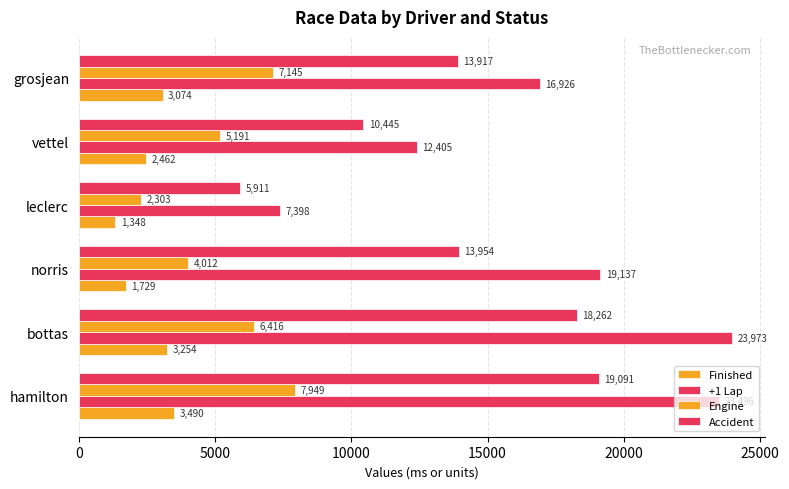

How many data points does each series have?

6